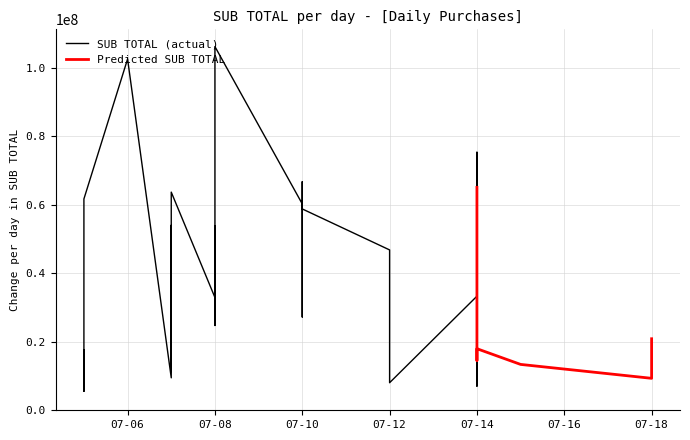

List the labels in order of SUB TOTAL value, smallest first.

2023-07-05, 2023-07-14, 2023-07-14, 2023-07-12, 2023-07-18, 2023-07-07, 2023-07-07, 2023-07-15, 2023-07-14, 2023-07-14, 2023-07-05, 2023-07-14, 2023-07-18, 2023-07-08, 2023-07-05, 2023-07-14, 2023-07-10, 2023-07-07, 2023-07-14, 2023-07-14, 2023-07-08, 2023-07-14, 2023-07-14, 2023-07-08, 2023-07-12, 2023-07-07, 2023-07-12, 2023-07-10, 2023-07-10, 2023-07-08, 2023-07-07, 2023-07-10, 2023-07-10, 2023-07-05, 2023-07-07, 2023-07-14, 2023-07-10, 2023-07-14, 2023-07-06, 2023-07-08